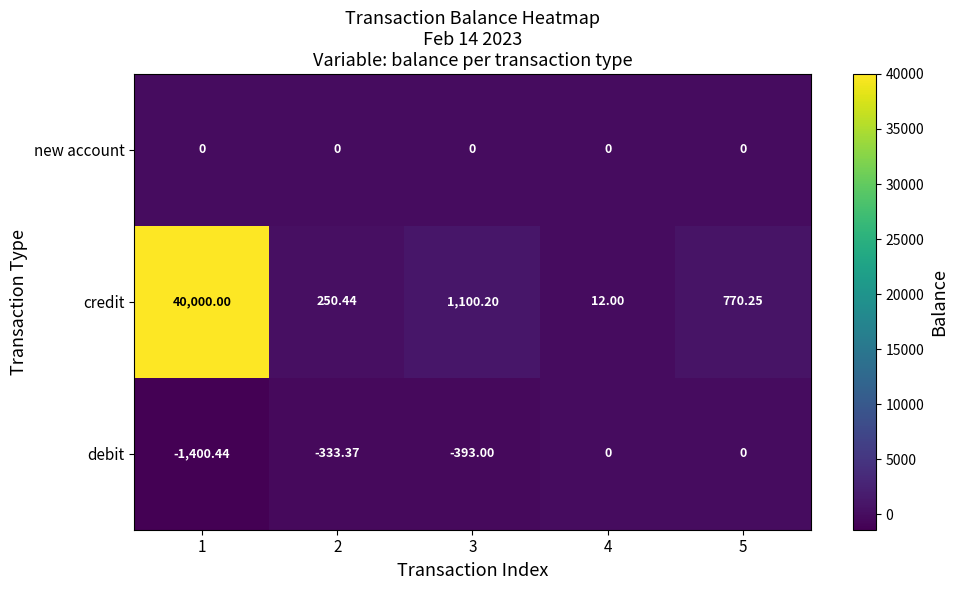

Which series has the largest range (max minus min)?

credit